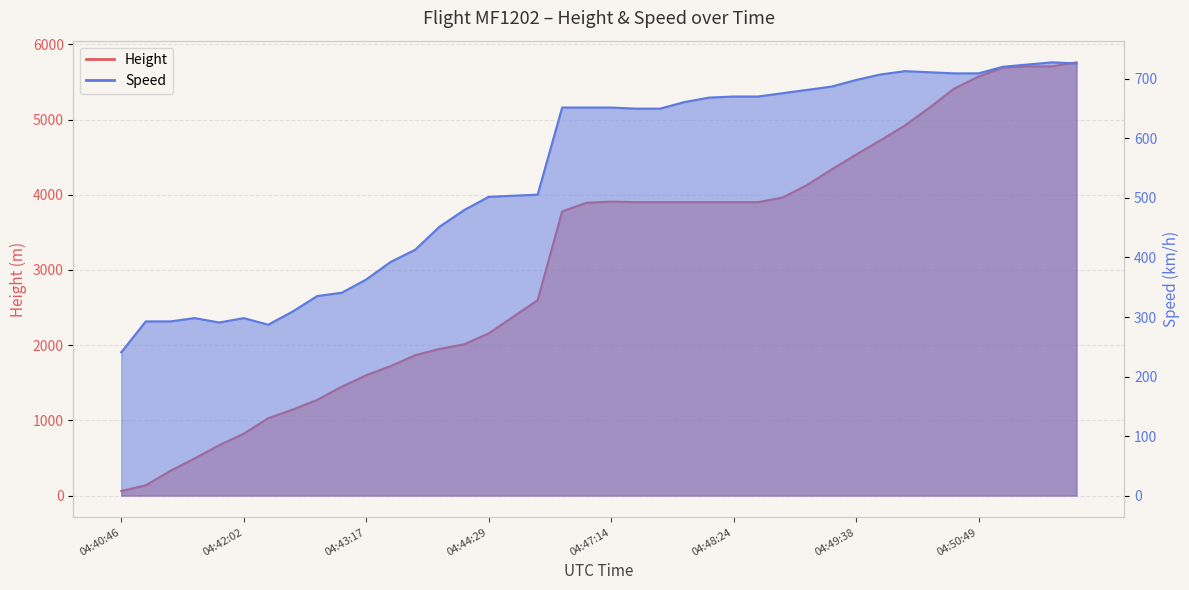

Reading left to right, list all the values displayed in this chart.

Height: 04:40:46=61.0	04:41:02=137.2	04:41:16=327.7	04:41:32=495.3	04:41:46=670.6	04:42:02=823.0	04:42:17=1028.7	04:42:32=1143.0	04:42:47=1272.5	04:43:01=1447.8	04:43:17=1600.2	04:43:32=1722.1	04:43:46=1866.9	04:44:02=1950.7	04:44:14=2011.7	04:44:29=2156.5	04:44:44=2377.4	04:44:59=2598.4	04:46:48=3779.5	04:47:03=3893.8	04:47:14=3909.1	04:47:28=3901.4	04:47:39=3901.4	04:47:53=3901.4	04:48:09=3901.4	04:48:24=3901.4	04:48:39=3901.4	04:48:54=3962.4	04:49:09=4130.0	04:49:23=4335.8	04:49:38=4533.9	04:49:53=4724.4	04:50:08=4922.5	04:50:23=5158.7	04:50:38=5410.2	04:50:49=5570.2	04:51:03=5692.1	04:51:18=5707.4	04:51:29=5707.4	04:51:43=5760.7
Speed: 04:40:46=240.8	04:41:02=292.6	04:41:16=292.6	04:41:32=298.2	04:41:46=290.8	04:42:02=298.2	04:42:17=287.1	04:42:32=309.3	04:42:47=335.2	04:43:01=340.8	04:43:17=363.0	04:43:32=392.6	04:43:46=413.0	04:44:02=451.9	04:44:14=479.7	04:44:29=501.9	04:44:44=503.7	04:44:59=505.6	04:46:48=651.9	04:47:03=651.9	04:47:14=651.9	04:47:28=650.1	04:47:39=650.1	04:47:53=661.2	04:48:09=668.6	04:48:24=670.4	04:48:39=670.4	04:48:54=676.0	04:49:09=681.5	04:49:23=687.1	04:49:38=698.2	04:49:53=707.5	04:50:08=713.0	04:50:23=711.2	04:50:38=709.3	04:50:49=709.3	04:51:03=720.4	04:51:18=724.1	04:51:29=727.8	04:51:43=726.0